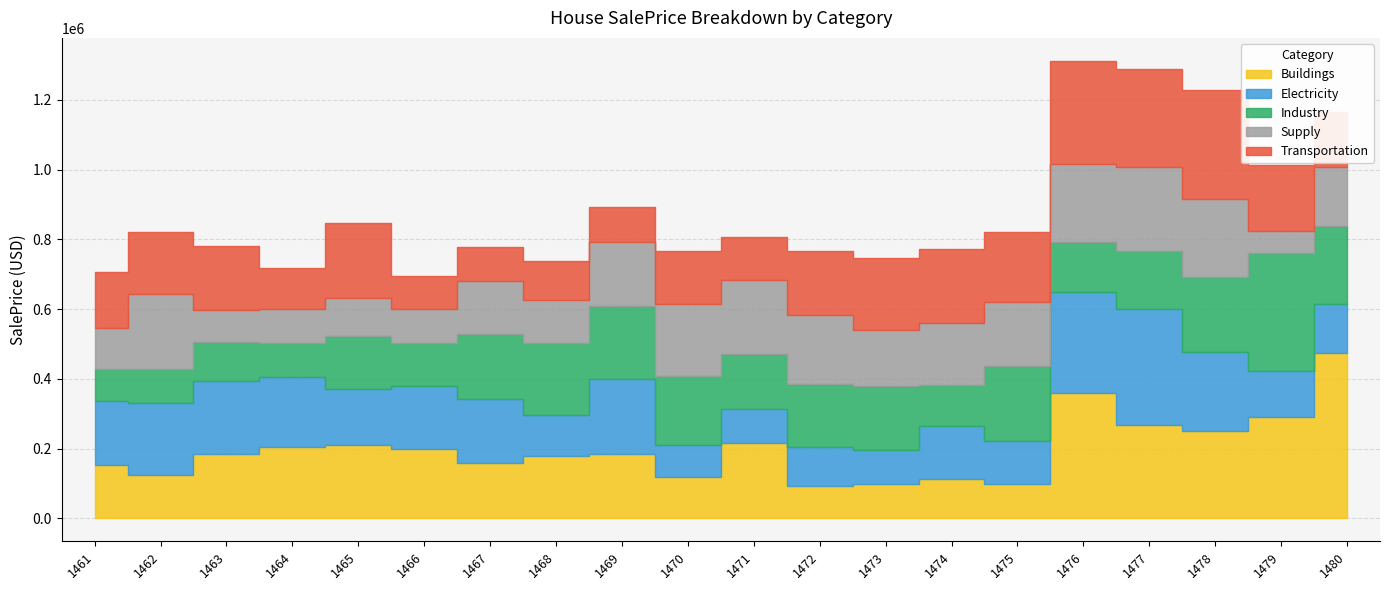

At how many categories does at least one series exceed 293984?

5